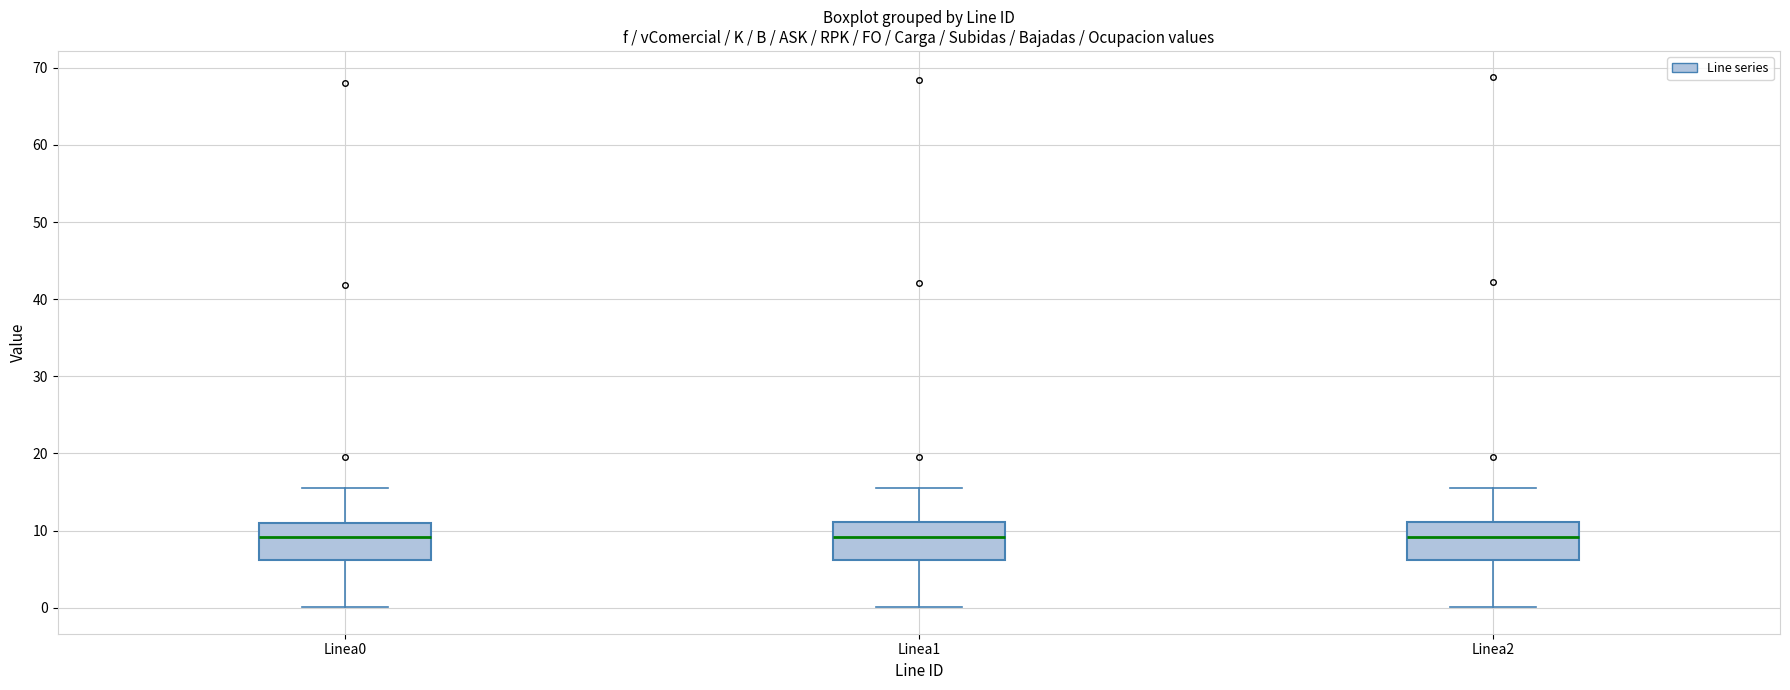

Reading left to right, read every box against the y-axis: the position of its median line, the range the box covers, and the ends of its whiskers. The values are not printed on the chart, so give them approximately, as read against the axis.

Linea0: median 9, box 6 to 11, whiskers 0 to 16
Linea1: median 9, box 6 to 11, whiskers 0 to 16
Linea2: median 9, box 6 to 11, whiskers 0 to 16